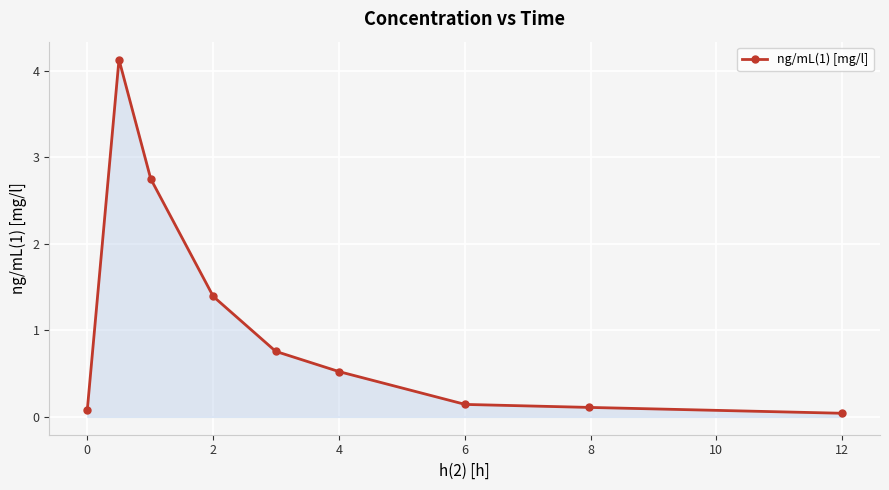

What is the maximum value shown in the chart?

4.1